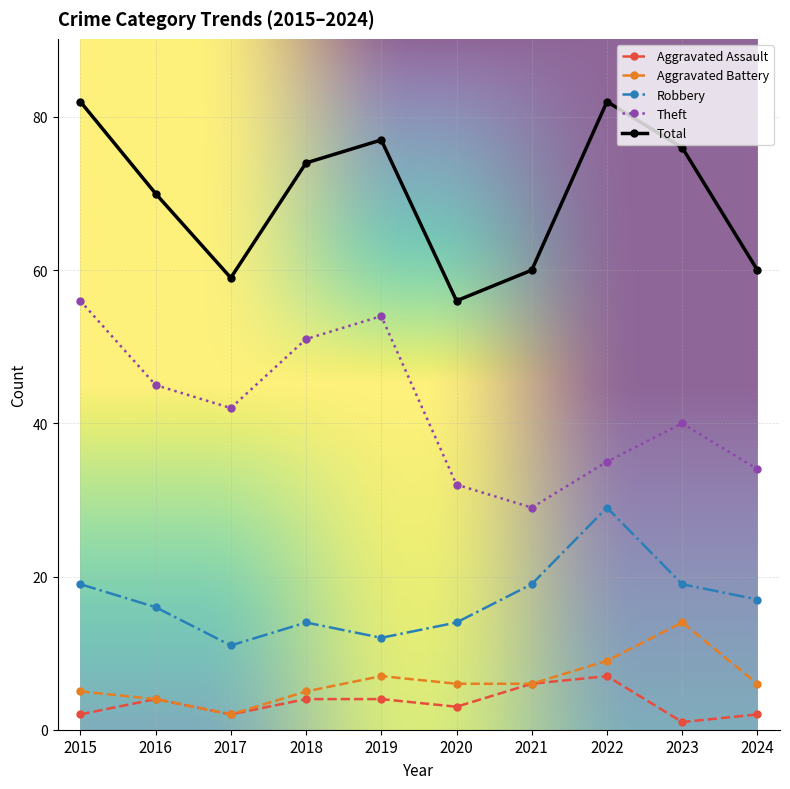

At which label does Theft reach its peak?

2015